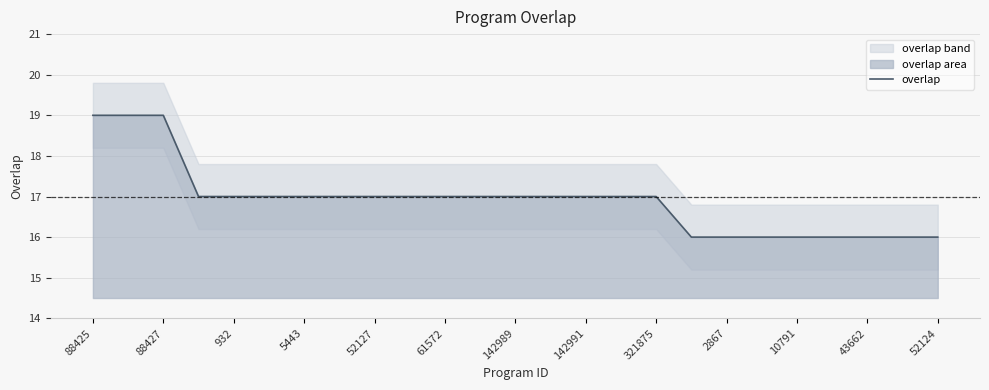

What is the maximum value shown in the chart?

19